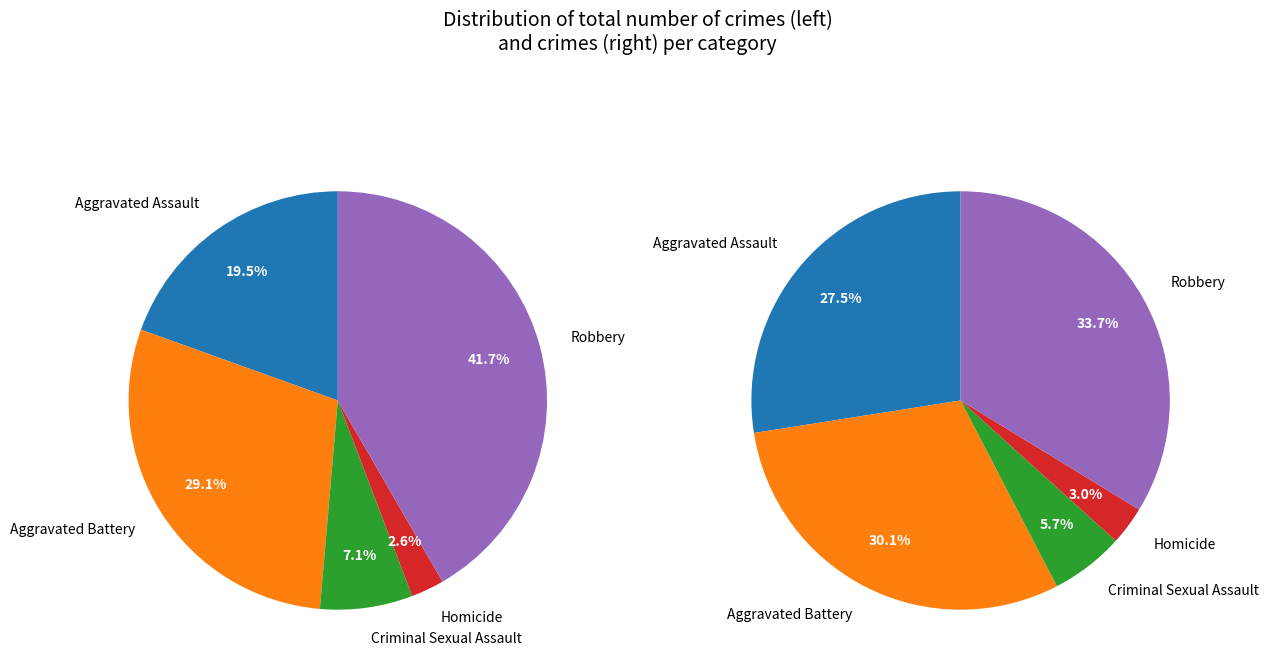

What percentage is the Aggravated Battery slice, to the nearest percent?

29%